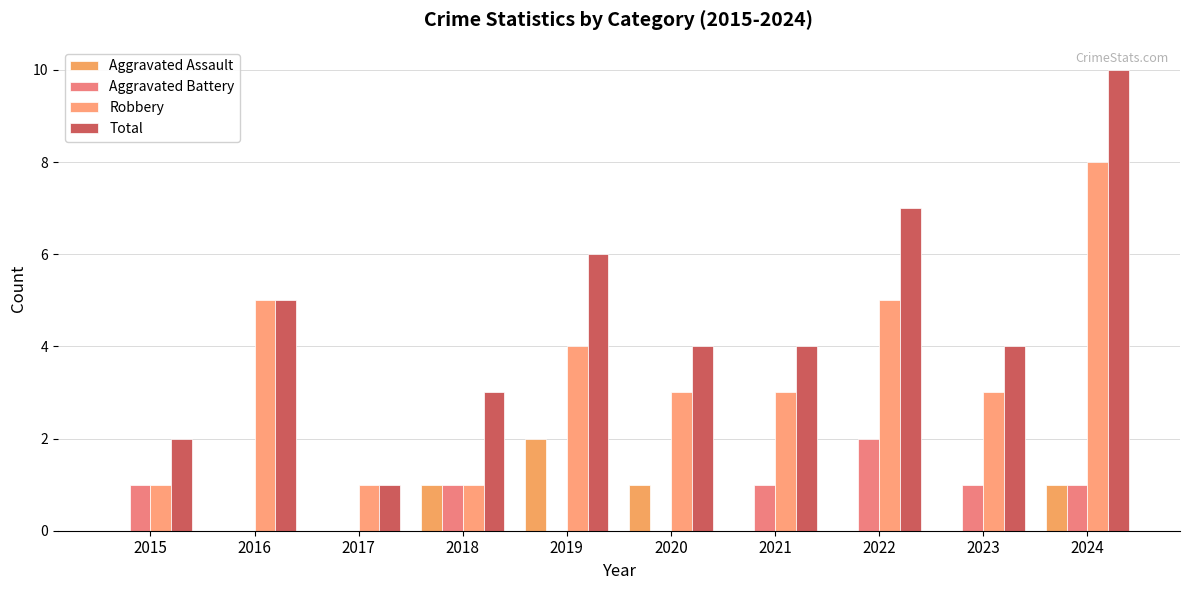

At which label does Robbery reach its peak?

2024